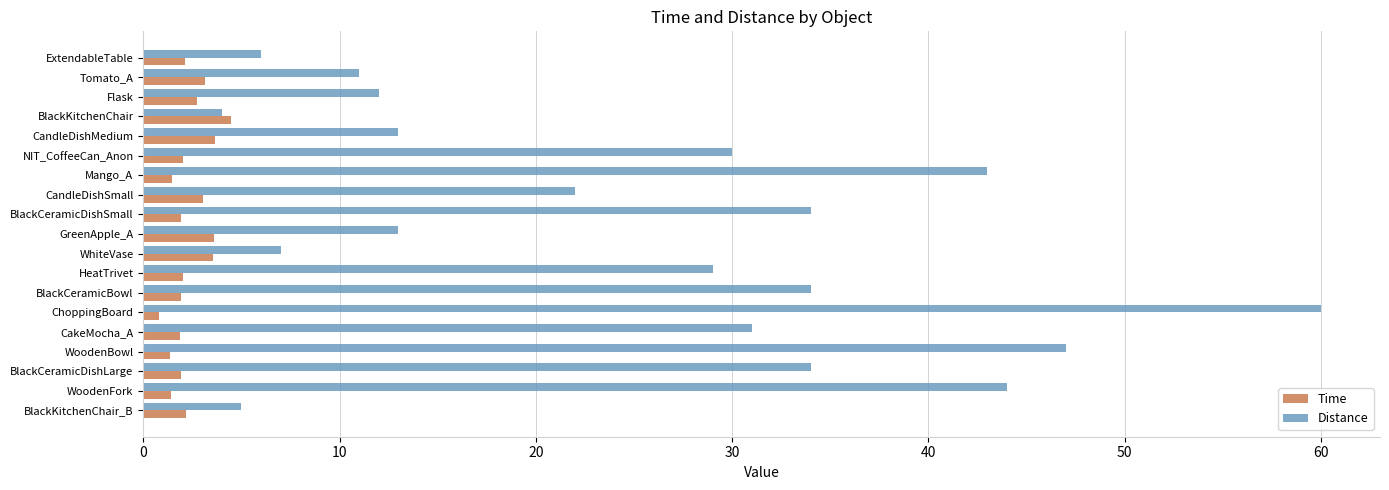

At which category is the sum across all series the highest?

ChoppingBoard